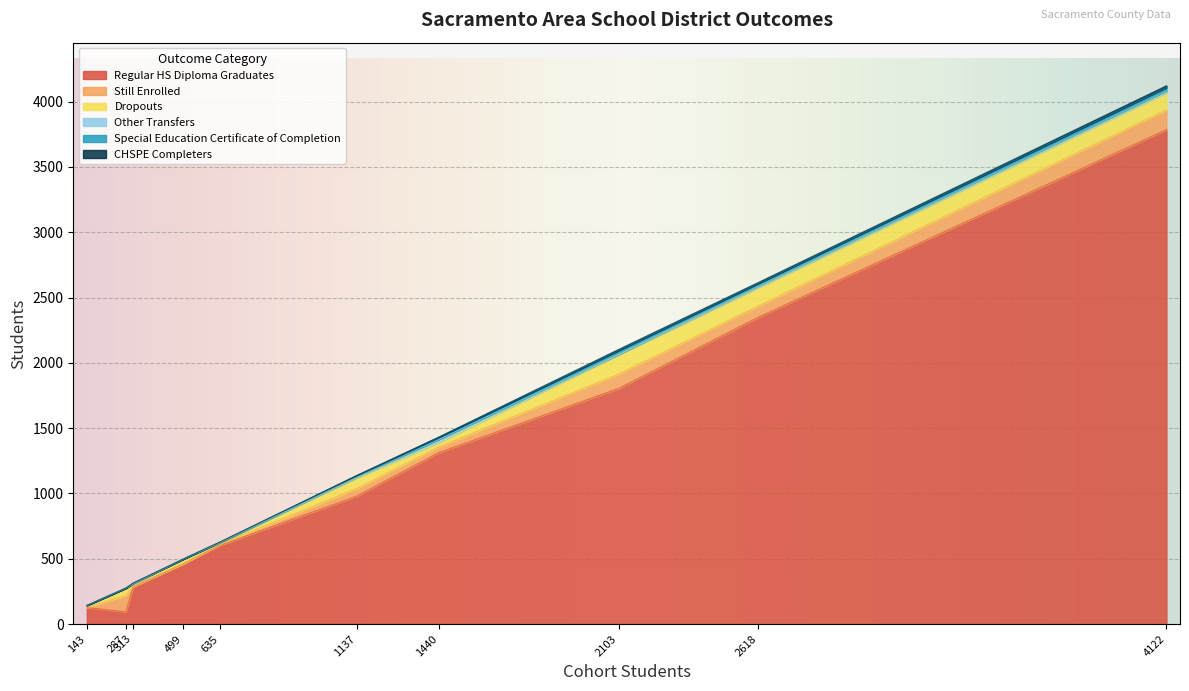

Where is Regular HS Diploma Graduates nearest to the value 1939?

2103